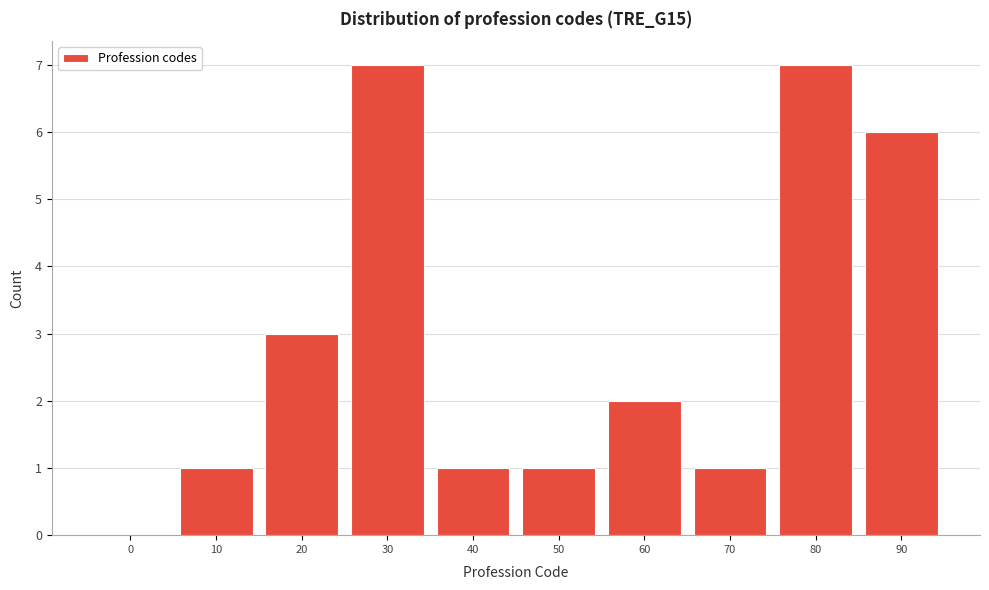

Reading left to right, what are all the values shown in this chart?

0=0	10=1	20=3	30=7	40=1	50=1	60=2	70=1	80=7	90=6